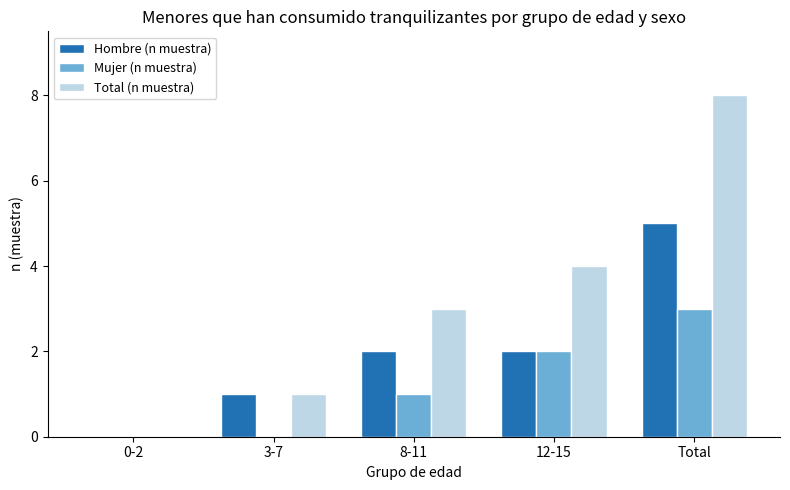

Which series has the widest spread of values?

Total (n muestra)